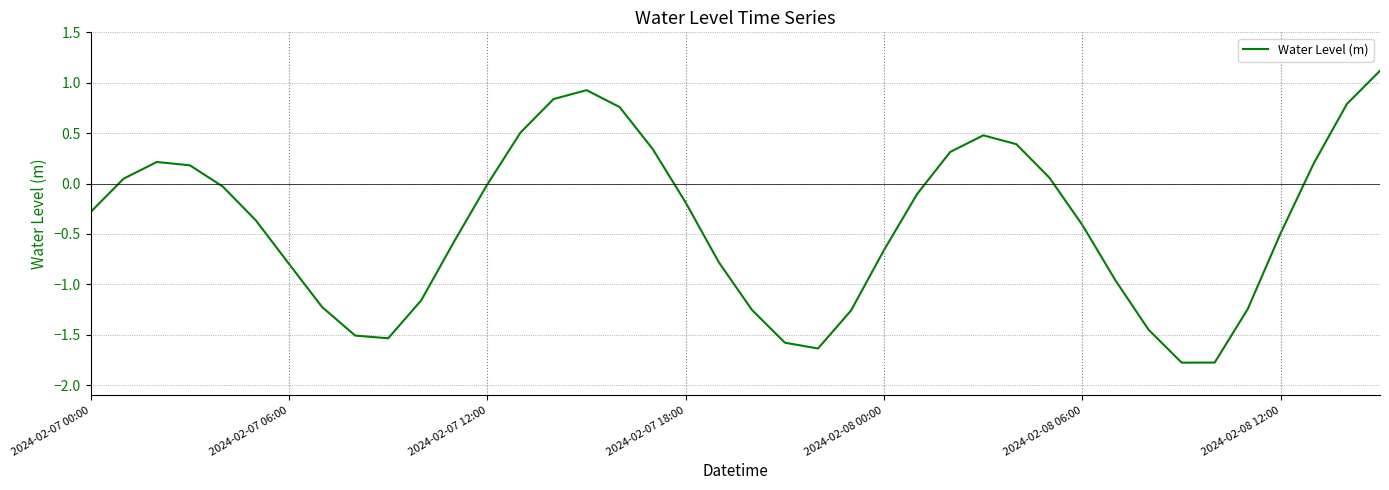

What is the smallest value displayed?

-1.8